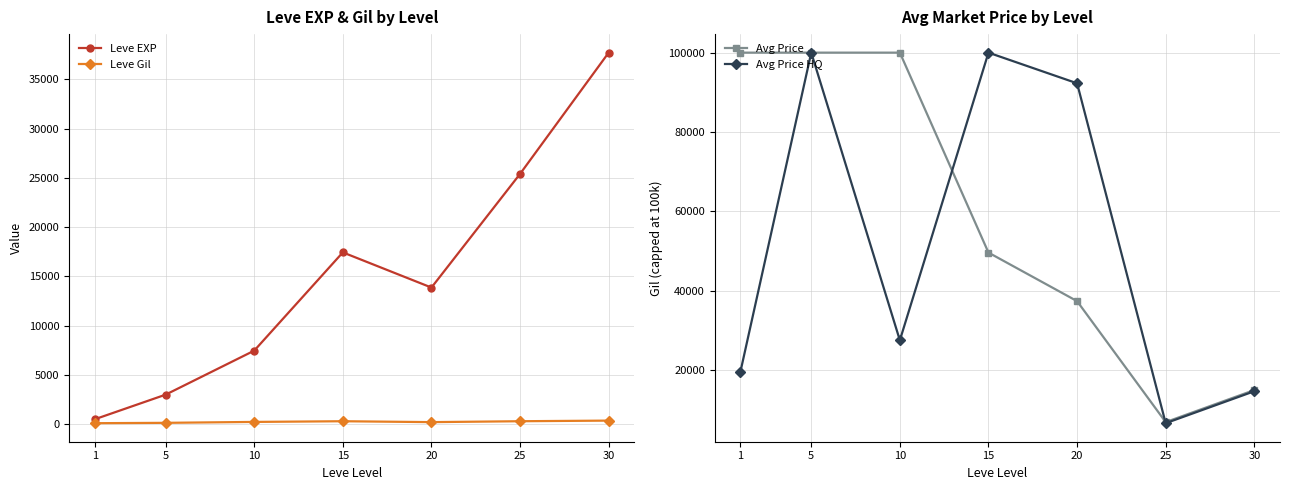

List the labels in order of Leve Gil value, largest first.

30, 25, 15, 10, 20, 5, 1